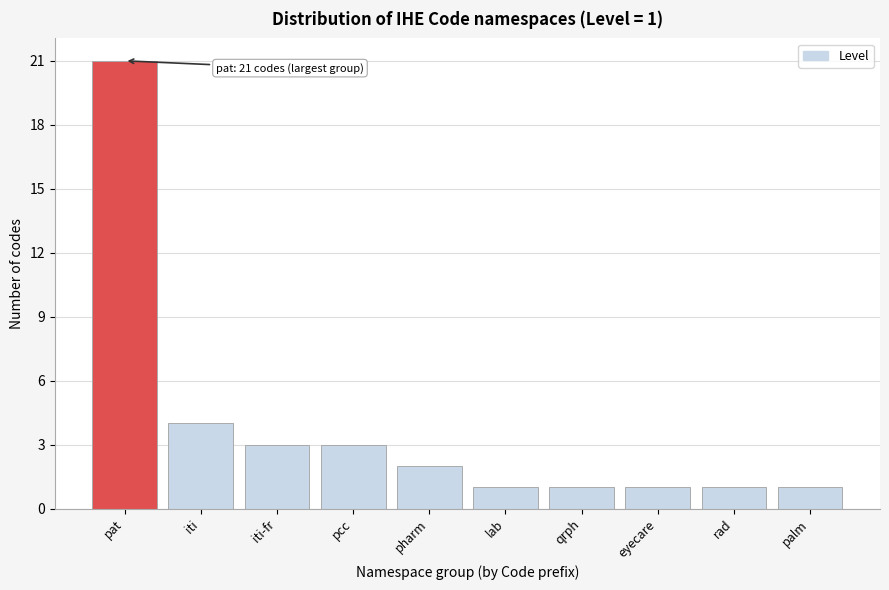

Reading right to left, list all the values displayed in this chart.

palm=1	rad=1	eyecare=1	qrph=1	lab=1	pharm=2	pcc=3	iti-fr=3	iti=4	pat=21